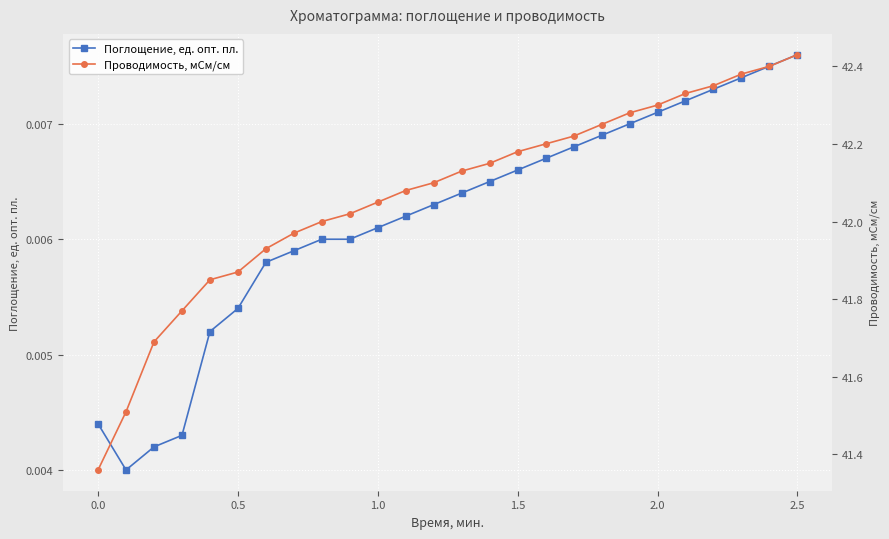

What is the average value of the Проводимость, мСм/см series?

42.1